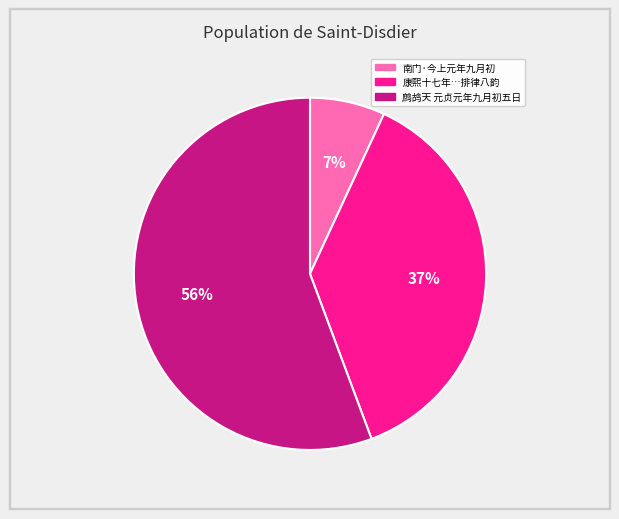

Is there a majority slice in this chart?

Yes